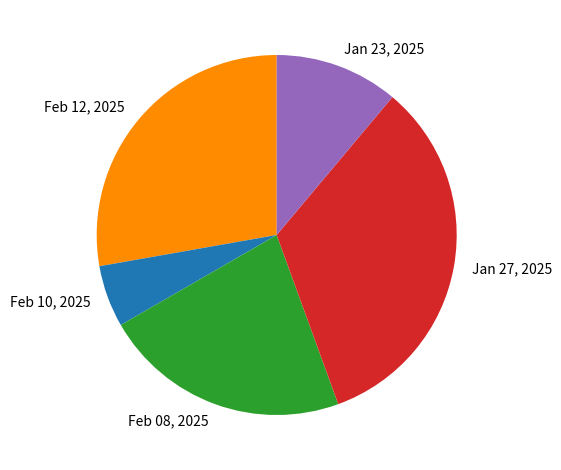

Between Jan 23, 2025 and Feb 10, 2025, which is larger?

Jan 23, 2025